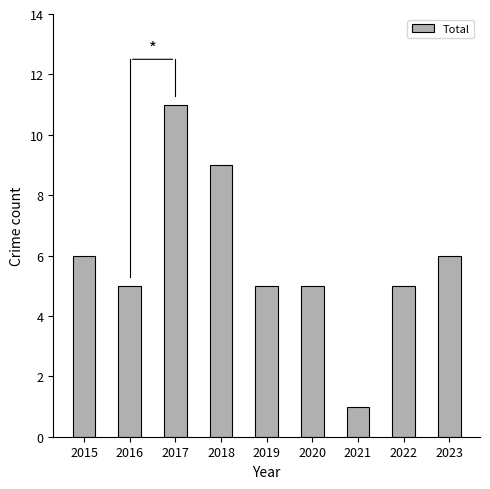

Reading right to left, extract all data points from this chart.

6	5	1	5	5	9	11	5	6